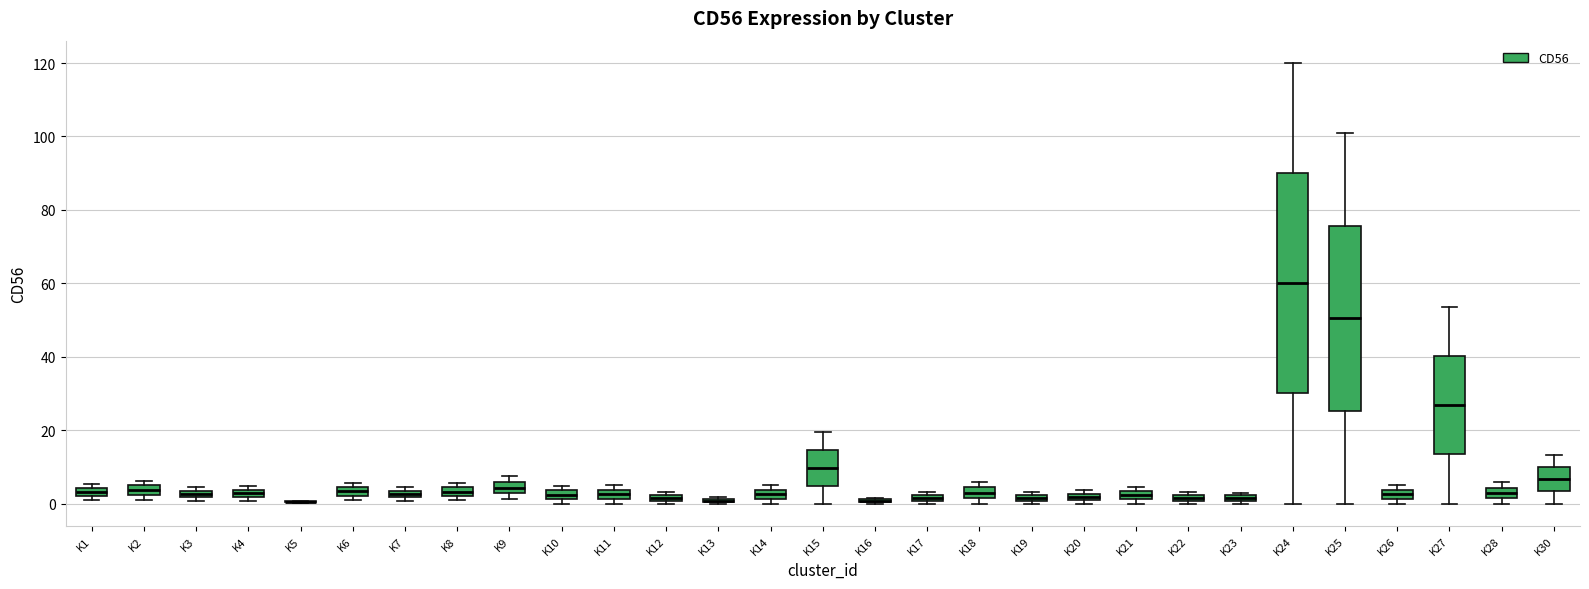

Comparing the boxes themselves (not the whiskers), which one is the tallest?

K24